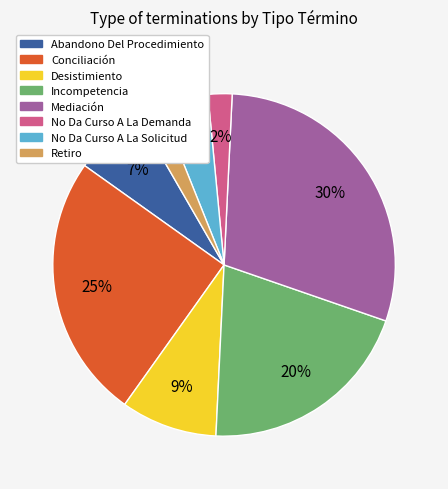

Is there any slice that represents more than half of the pie?

No